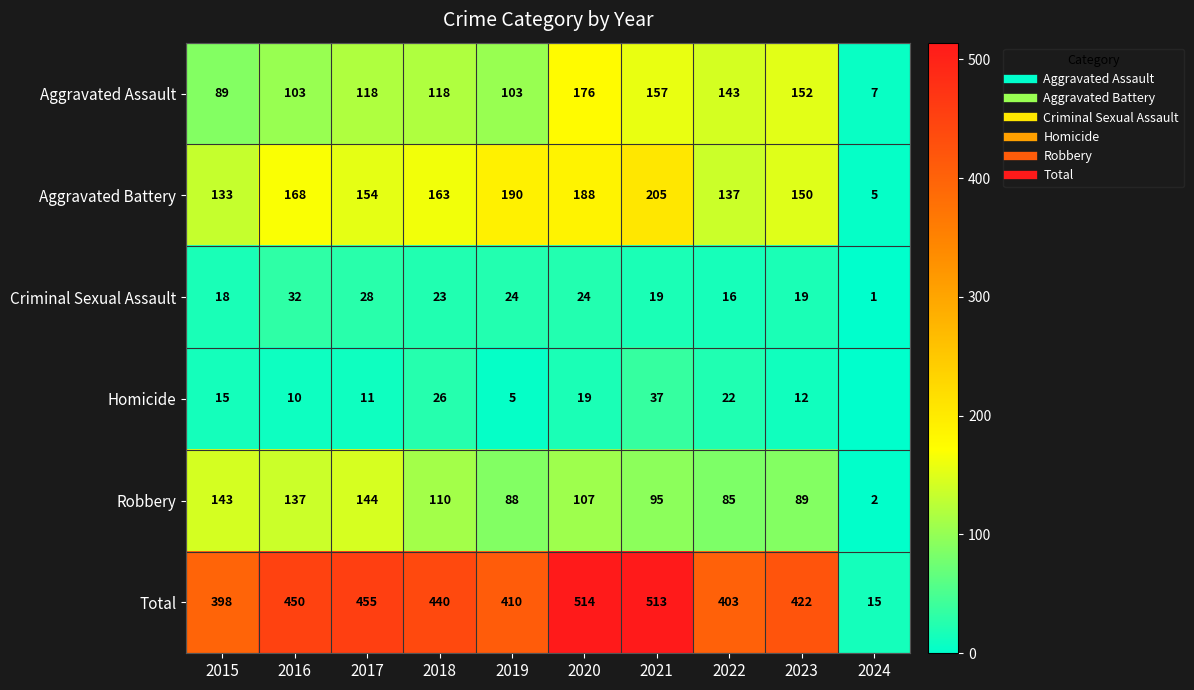

At which category does the chart reach its minimum across all series?

2024